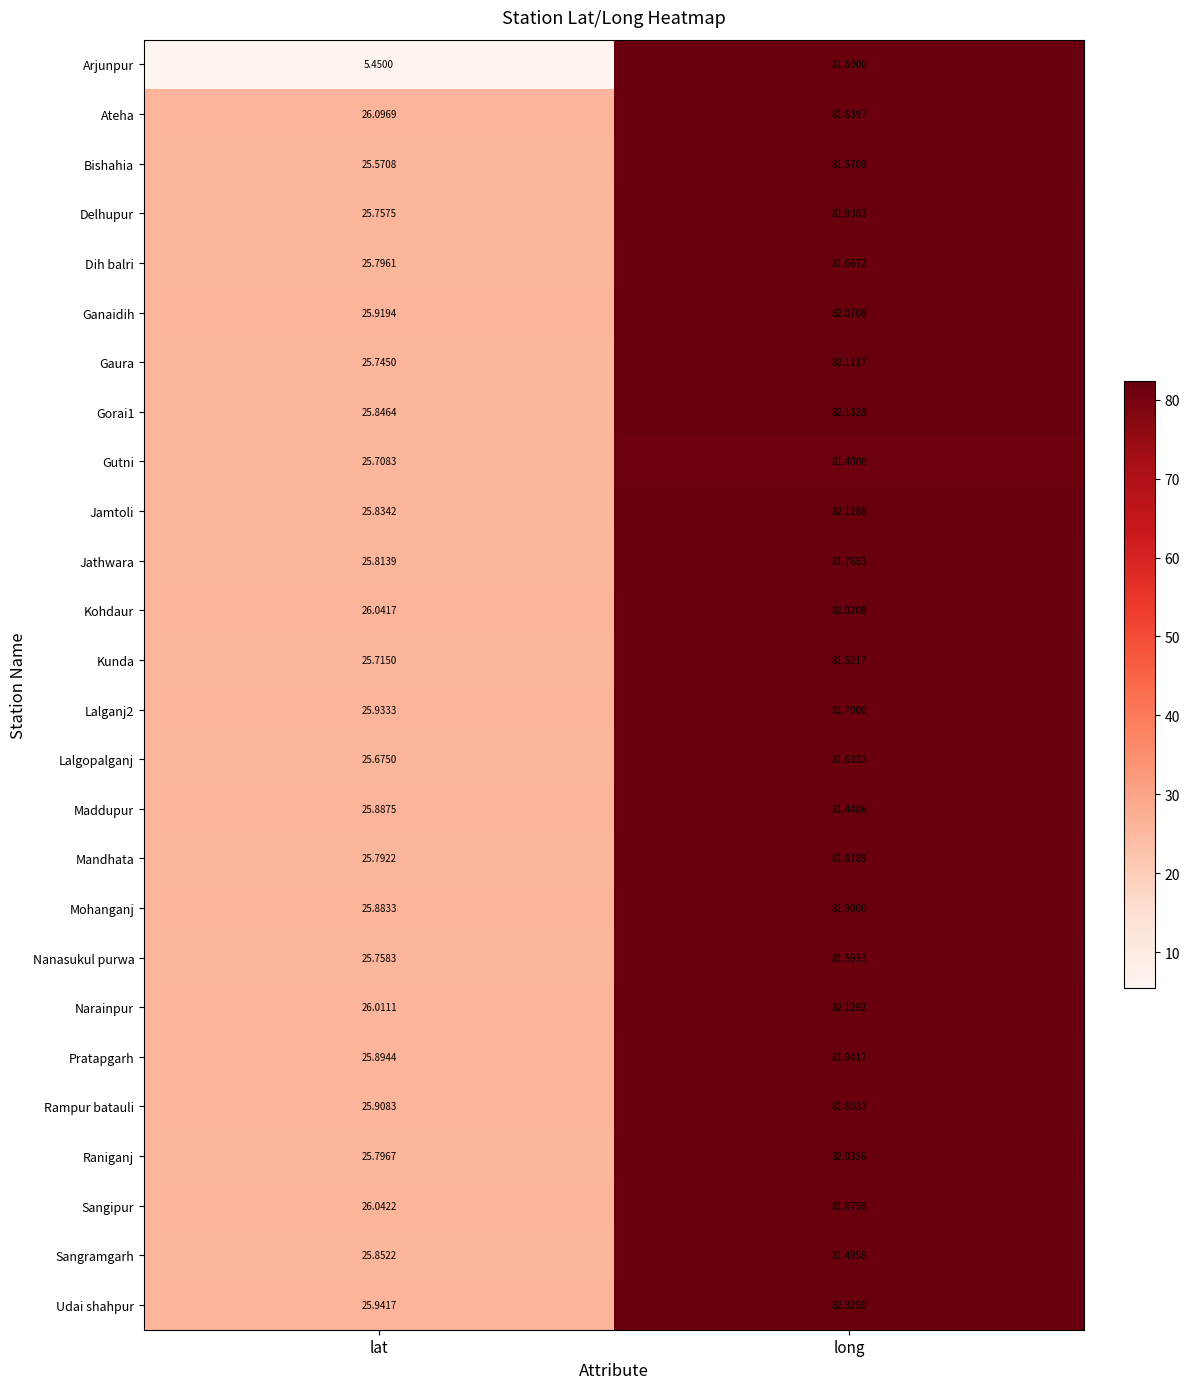

At which category is the sum across all series the highest?

long